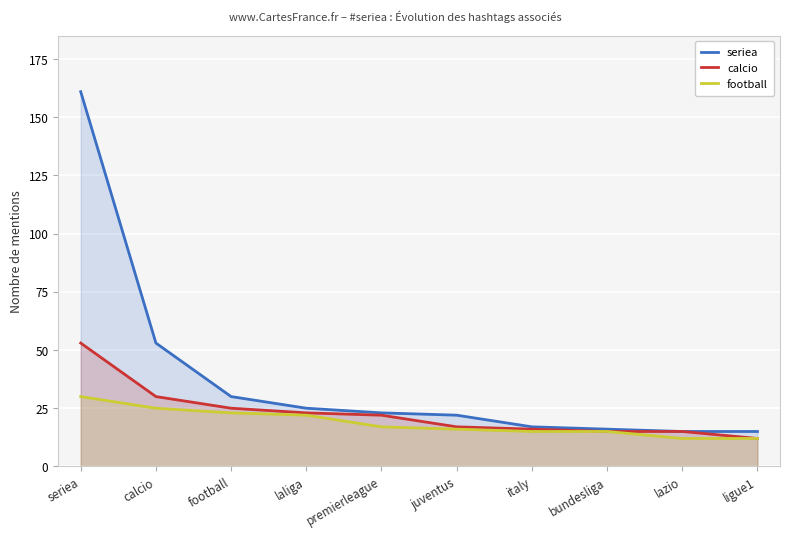

Which series changed the most between juventus and italy?

seriea